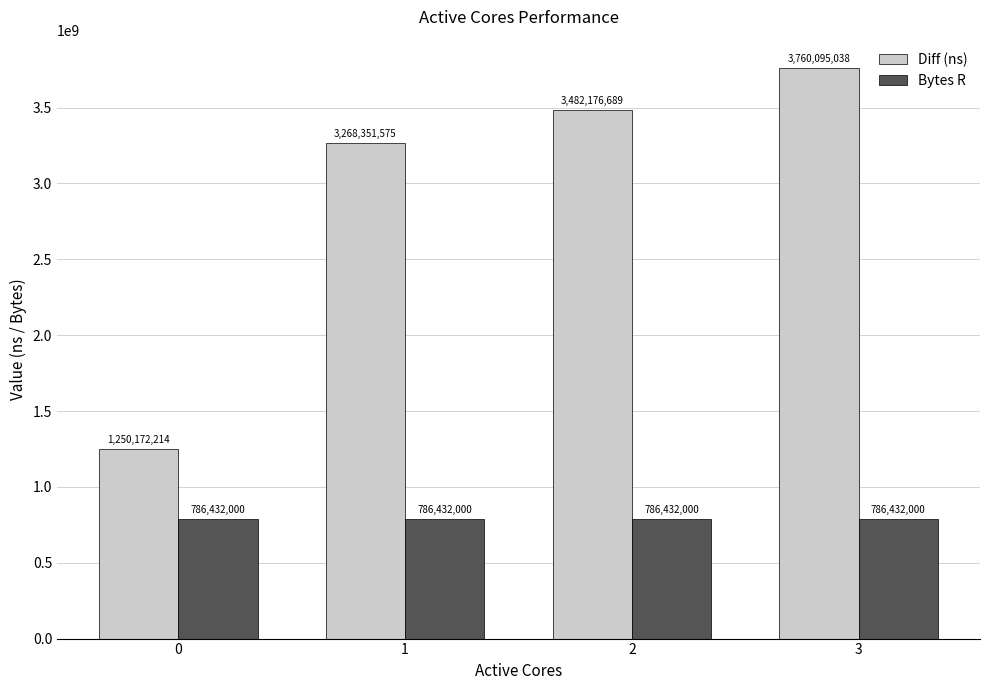

The value of Diff (ns) at 3 is 3760095038. True or false?

True